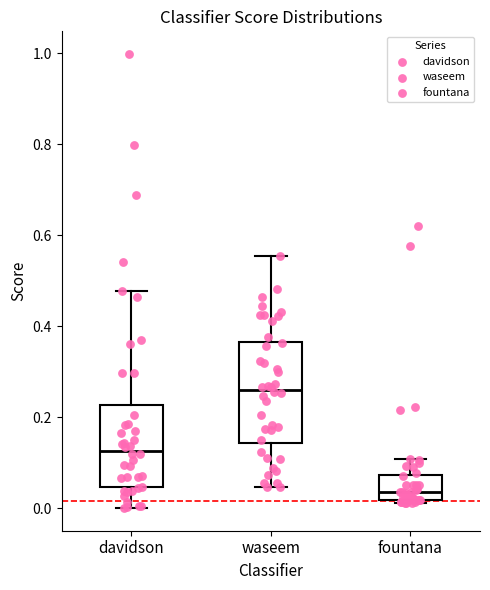

Reading left to right, transcribe this box plot: for each box, give where its median line is, the range the box spans, and where its two whiskers end, as read against the y-axis. The values are not printed on the chart, so give them approximately, as read against the axis.

davidson: median 0.12, box 0.04 to 0.22, whiskers 0.00 to 0.48
waseem: median 0.26, box 0.14 to 0.36, whiskers 0.04 to 0.56
fountana: median 0.04, box 0.02 to 0.08, whiskers 0.02 (just below the box's lower edge) to 0.10